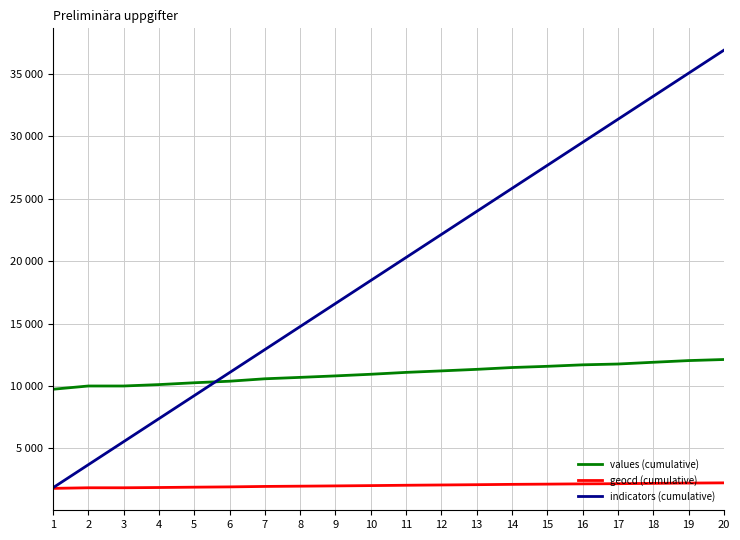

What is the difference between the second highest and minimum values in the geocd (cumulative) series?

425